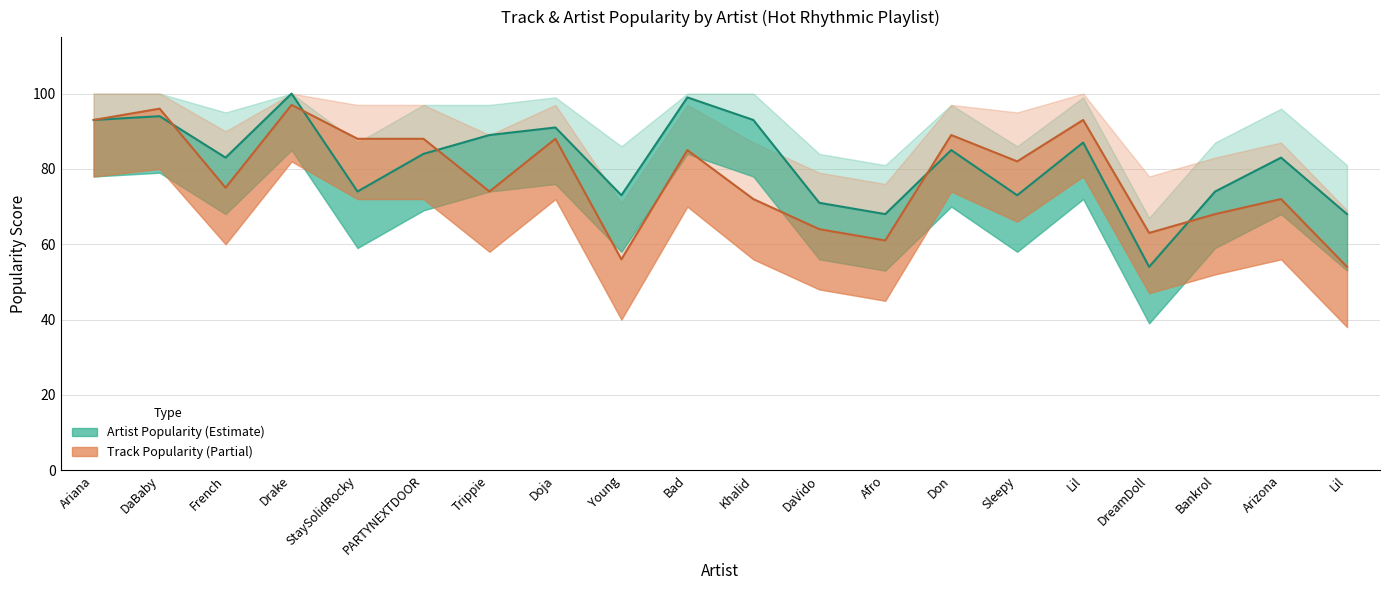

At which category is the sum across all series the highest?

Drake